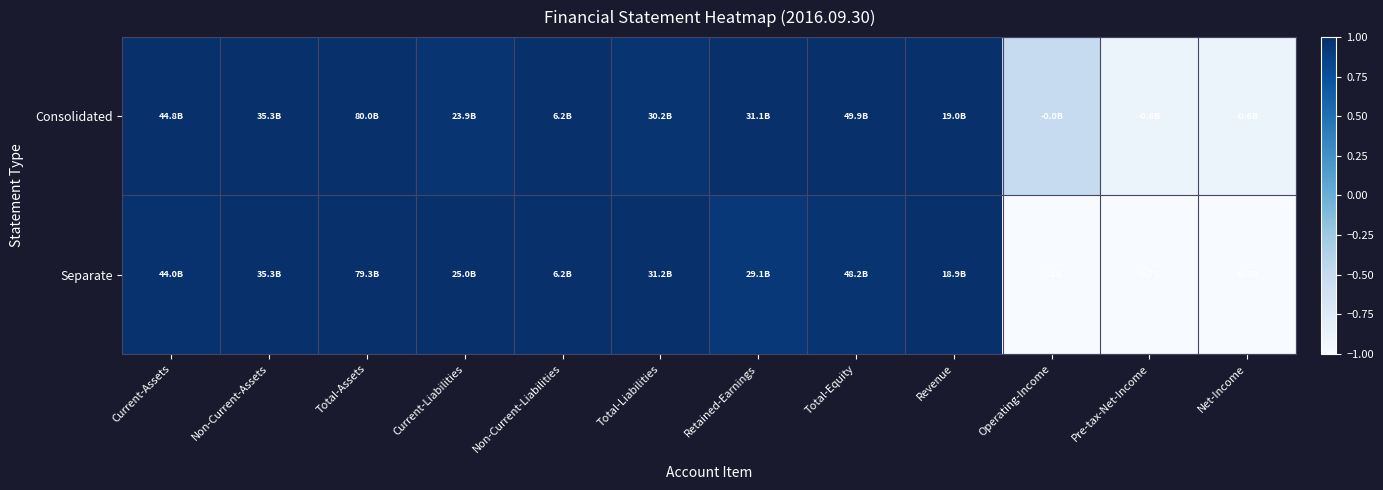

At how many categories does at least one series exceed 0?

9